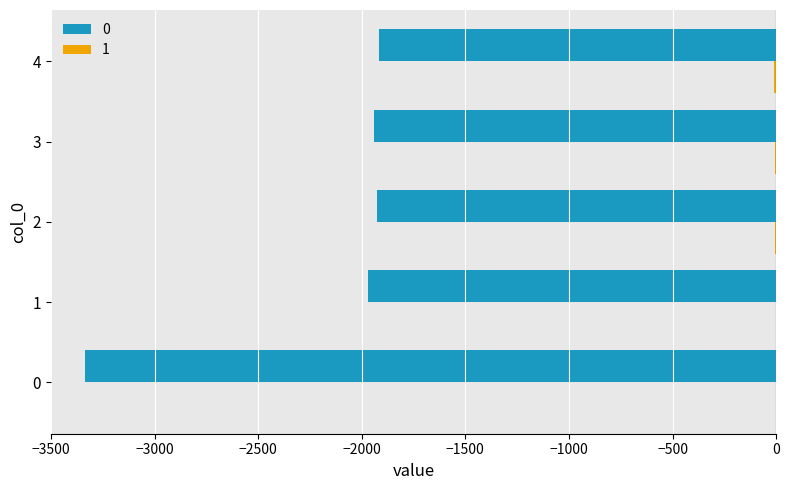

Rank the series by their average value, from highest to lowest.

1, 0